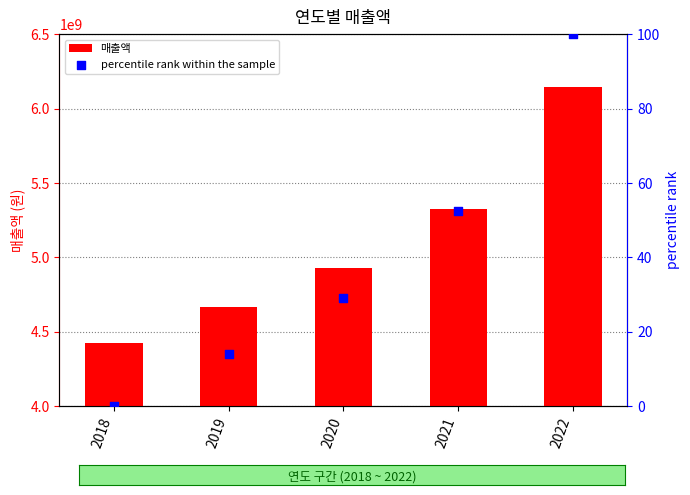

At how many categories does at least one series exceed 5859617176?

1